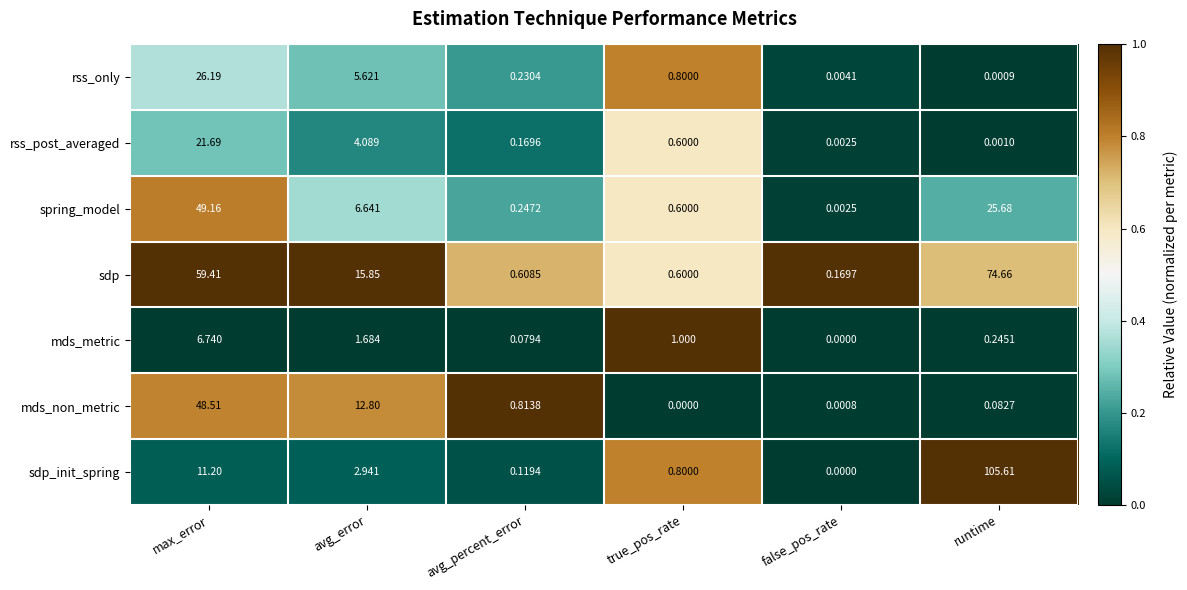

How many data points in sdp are less than 15?

3